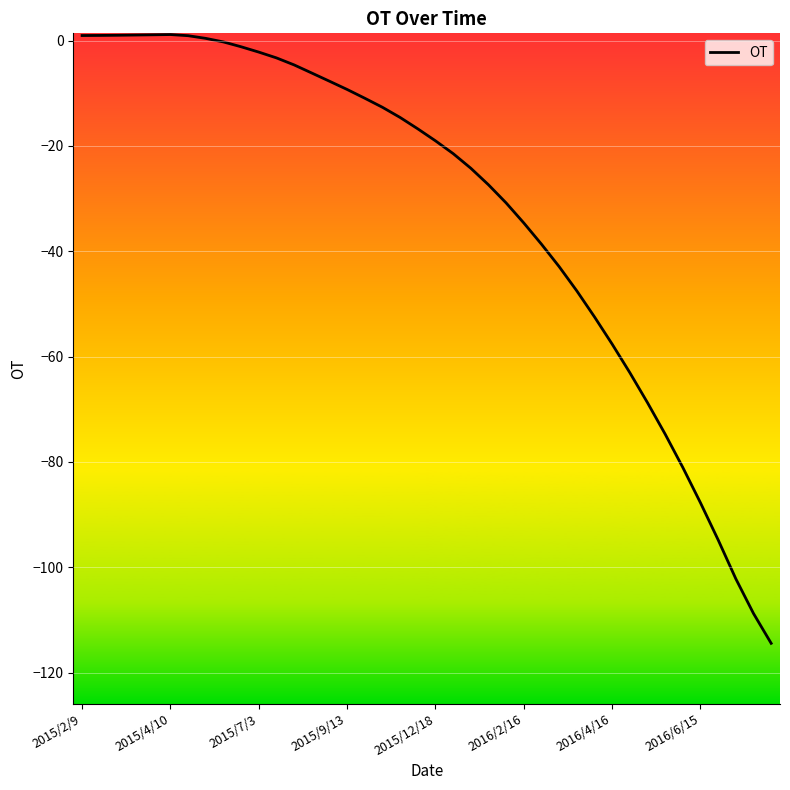

What is the minimum value shown in the chart?

-114.5